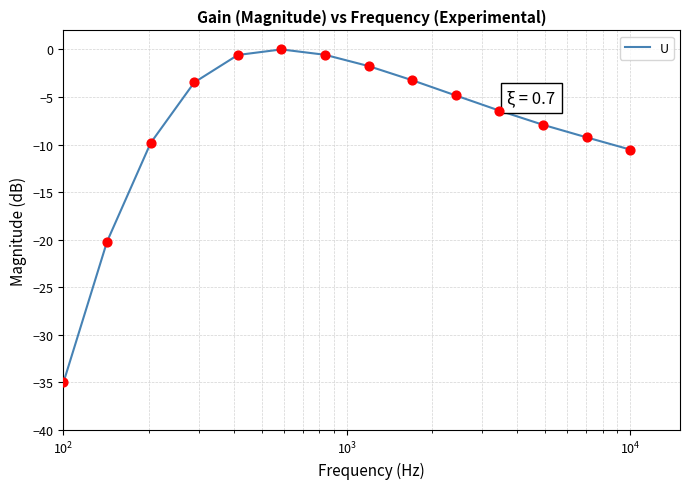

What is the difference between the maximum and minimum values?

35.0